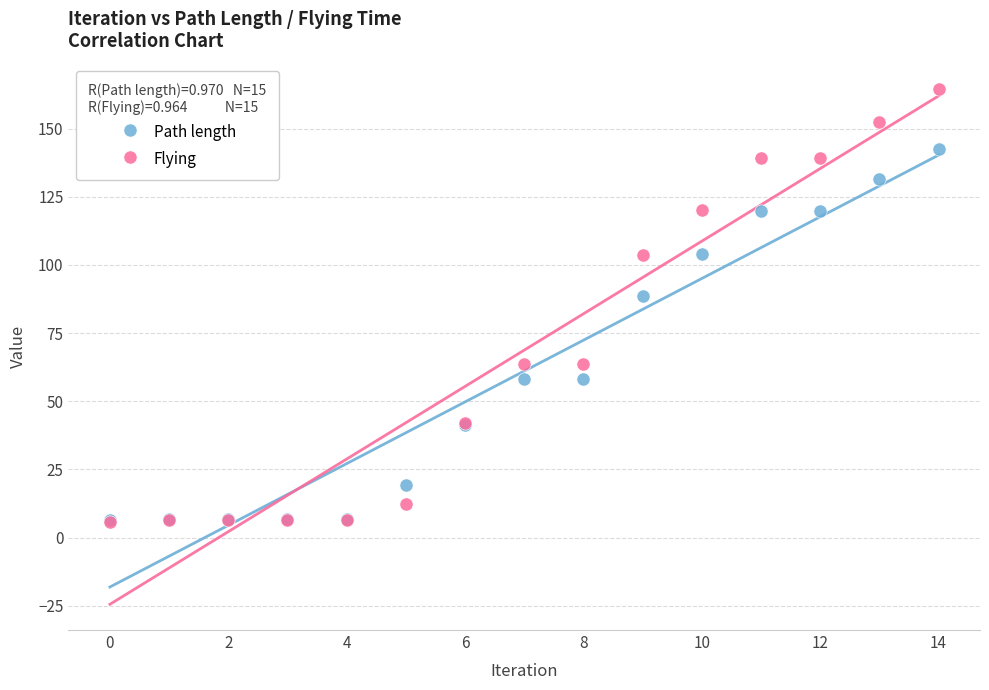

What are all the series names shown in the legend?

Path length, Flying